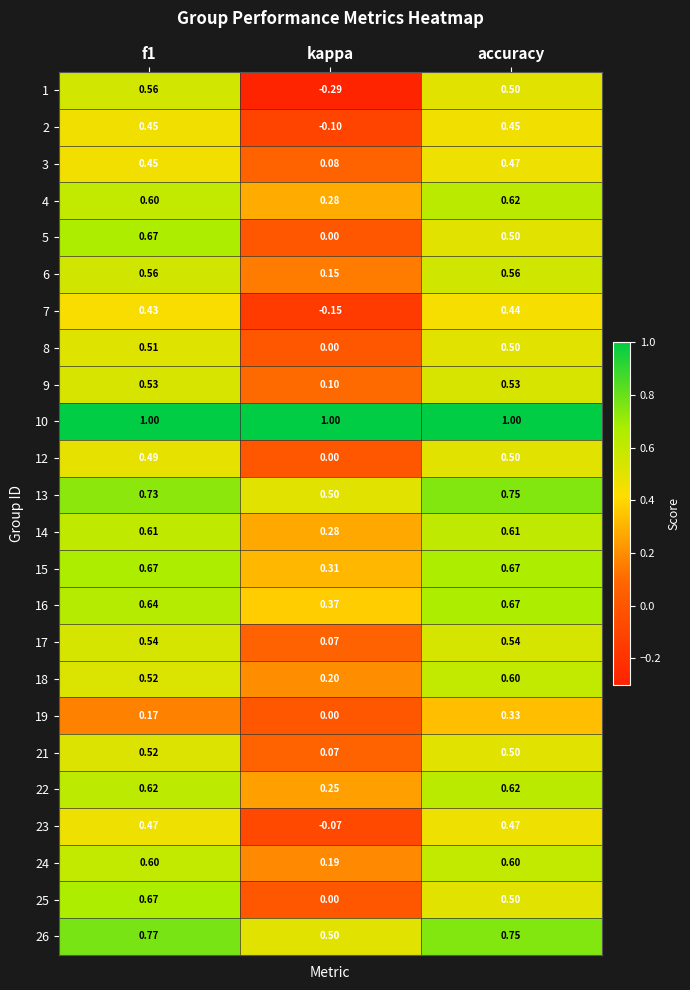

At which label does 13 reach its peak?

accuracy